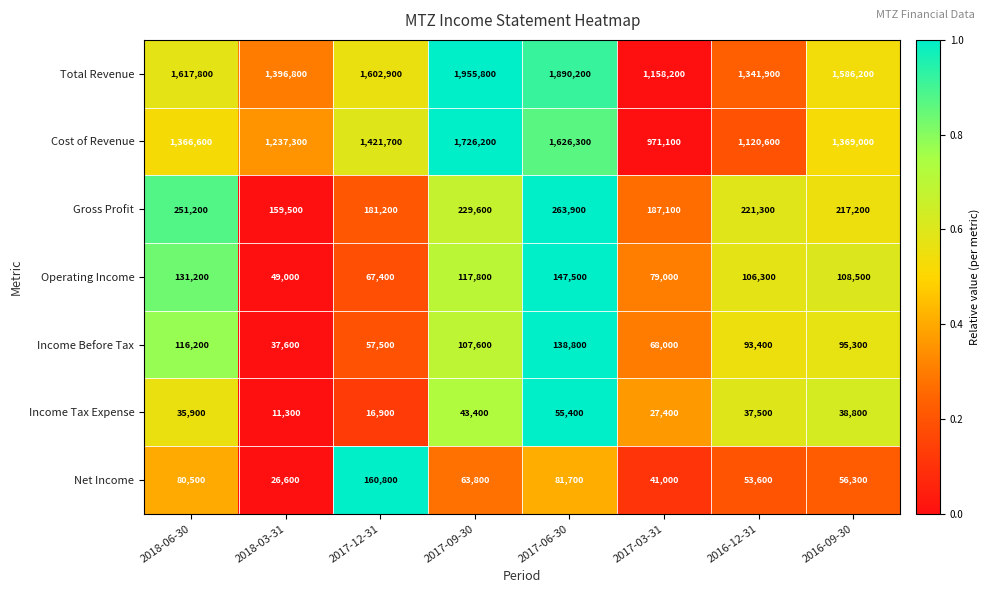

Which series has the widest spread of values?

Total Revenue